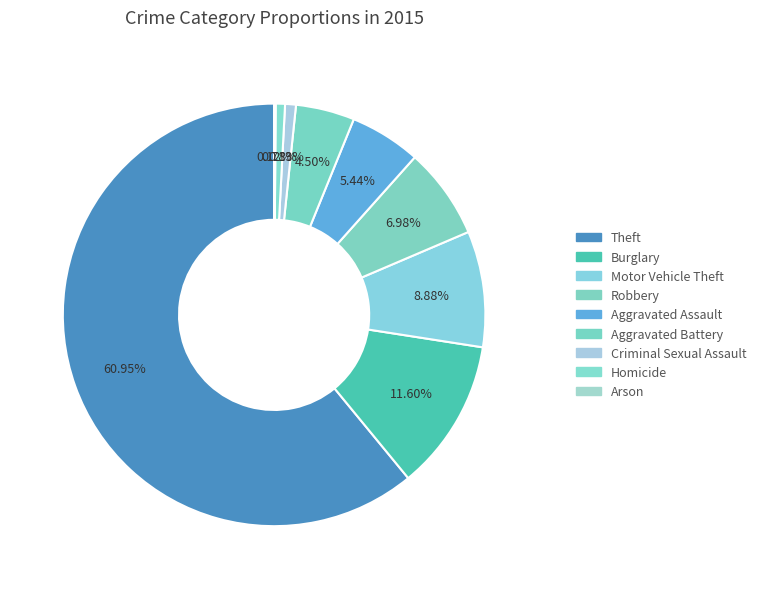

To the nearest percent, what portion does Aggravated Assault represent?

5%